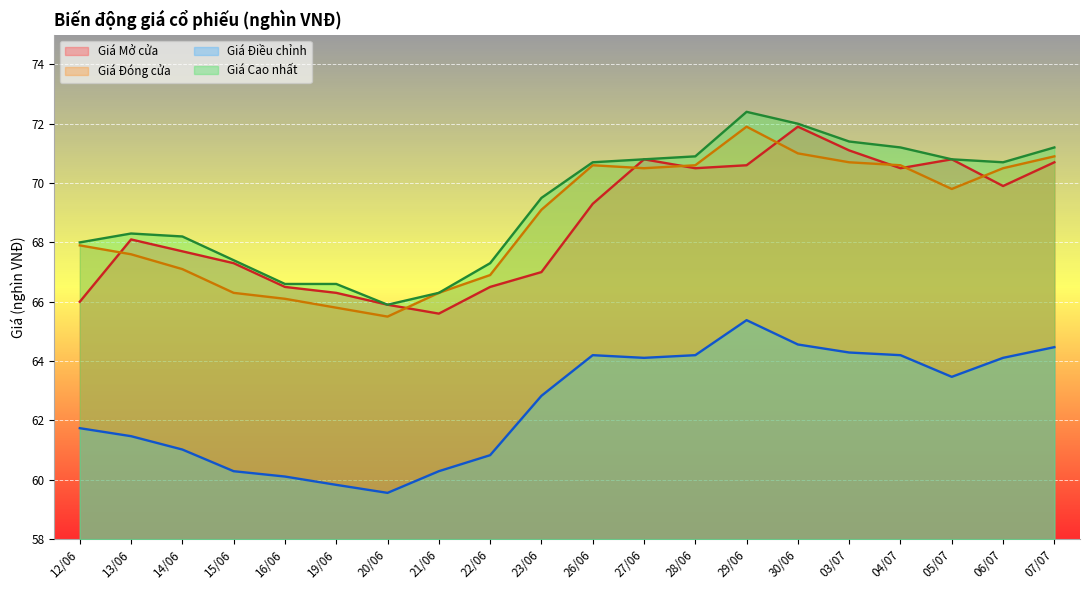

What is the difference between the Giá Đóng cửa values at 29/06 and 15/06?

5.6